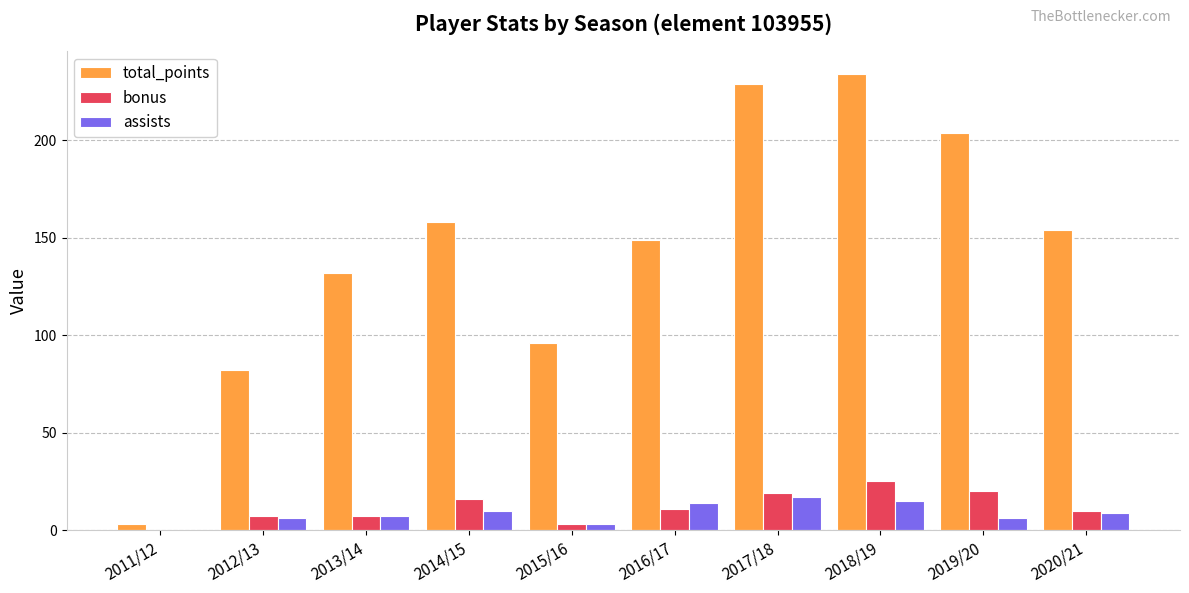

Reading right to left, list all the values displayed in this chart.

total_points: 154	204	234	229	149	96	158	132	82	3
bonus: 10	20	25	19	11	3	16	7	7	0
assists: 9	6	15	17	14	3	10	7	6	0